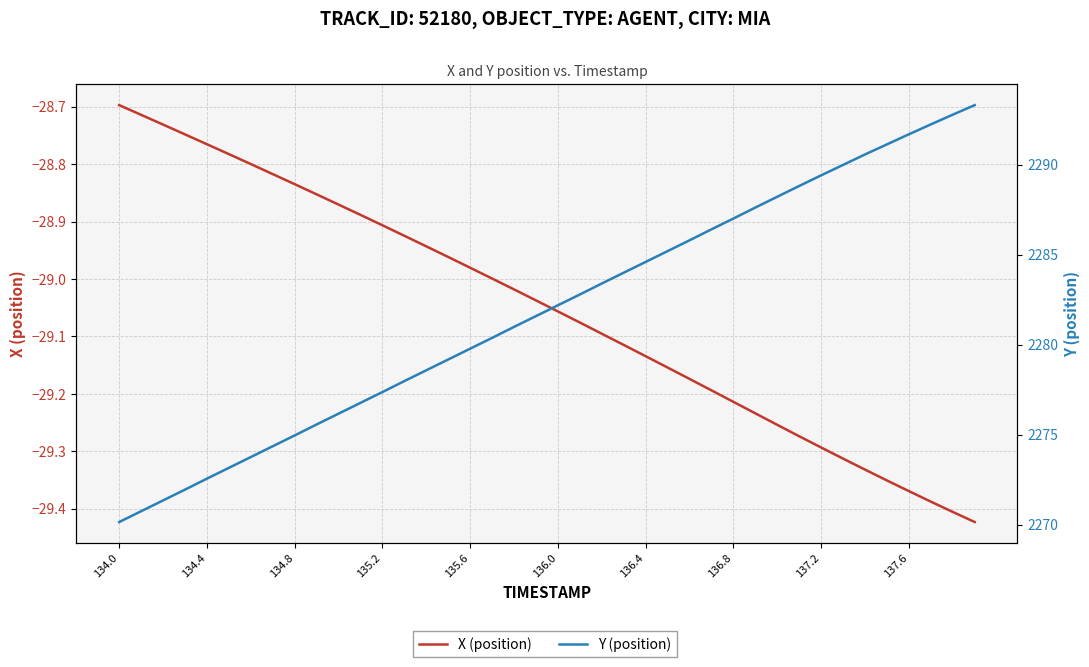

Reading left to right, transcribe all the data shown in this chart.

X (position): -28.7	-28.7	-28.7	-28.7	-28.8	-28.8	-28.8	-28.8	-28.8	-28.9	-28.9	-28.9	-28.9	-28.9	-28.9	-29.0	-29.0	-29.0	-29.0	-29.0	-29.1	-29.1	-29.1	-29.1	-29.1	-29.2	-29.2	-29.2	-29.2	-29.2	-29.3	-29.3	-29.3	-29.3	-29.3	-29.4	-29.4	-29.4	-29.4	-29.4
Y (position): 2270.2	2270.8	2271.3	2271.9	2272.6	2273.2	2273.8	2274.4	2275.0	2275.6	2276.2	2276.8	2277.4	2278.0	2278.6	2279.2	2279.8	2280.4	2281.0	2281.6	2282.2	2282.8	2283.4	2284.0	2284.6	2285.2	2285.8	2286.4	2287.0	2287.6	2288.2	2288.8	2289.4	2290.0	2290.6	2291.1	2291.7	2292.2	2292.8	2293.3